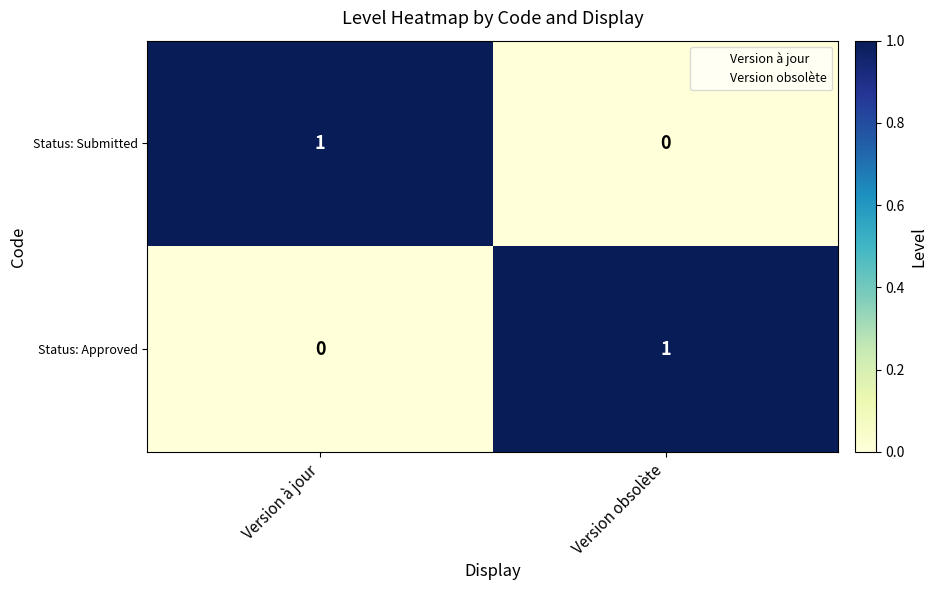

Reading right to left, extract all data points from this chart.

Status: Submitted: 0	1
Status: Approved: 1	0